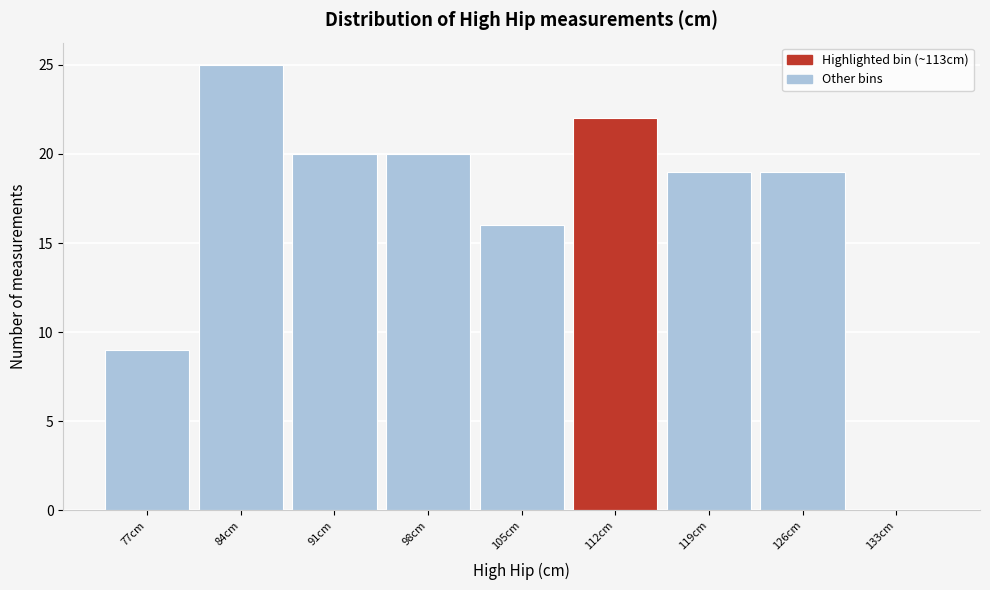

Reading left to right, transcribe all the data shown in this chart.

77cm=9	84cm=25	91cm=20	98cm=20	105cm=16	112cm=22	119cm=19	126cm=19	133cm=0